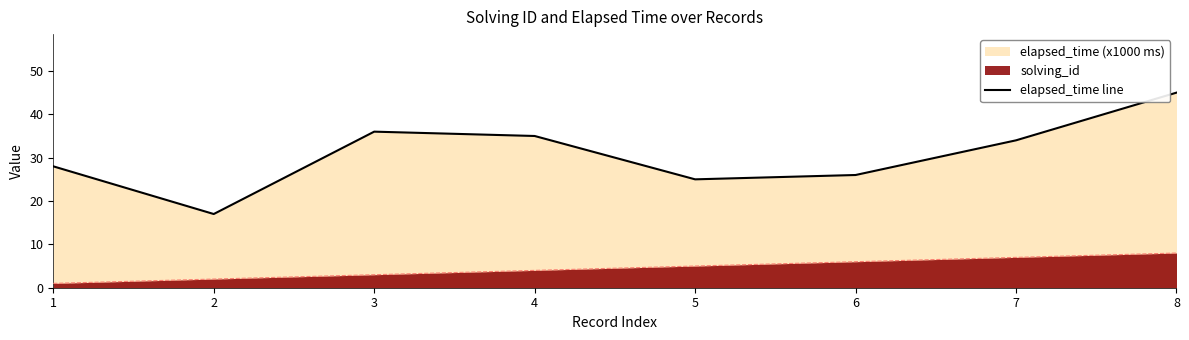

What is the change in value from 2 to 8?

+28